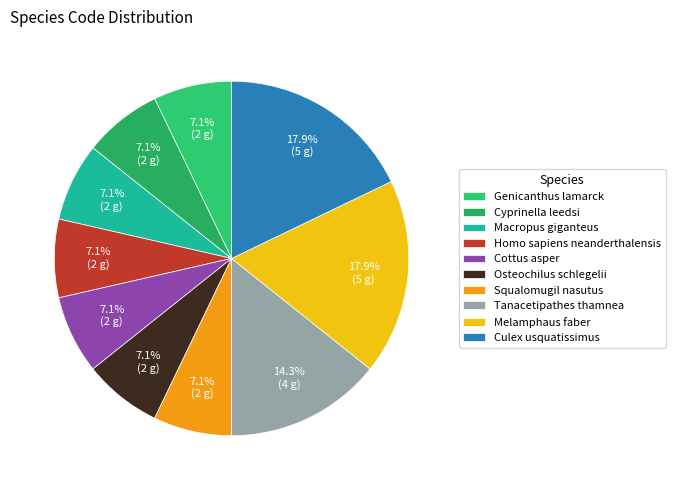

How many slices are in this pie chart?

10